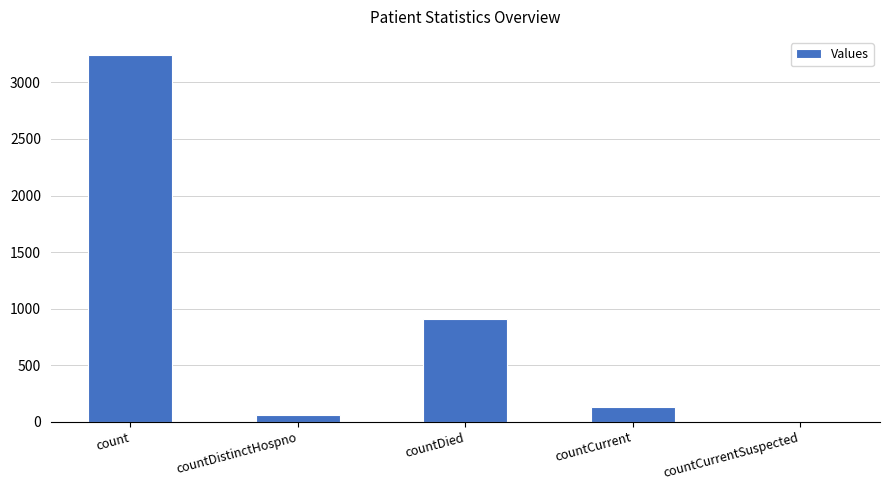

What is the difference between the values at countCurrentSuspected and countCurrent?

129